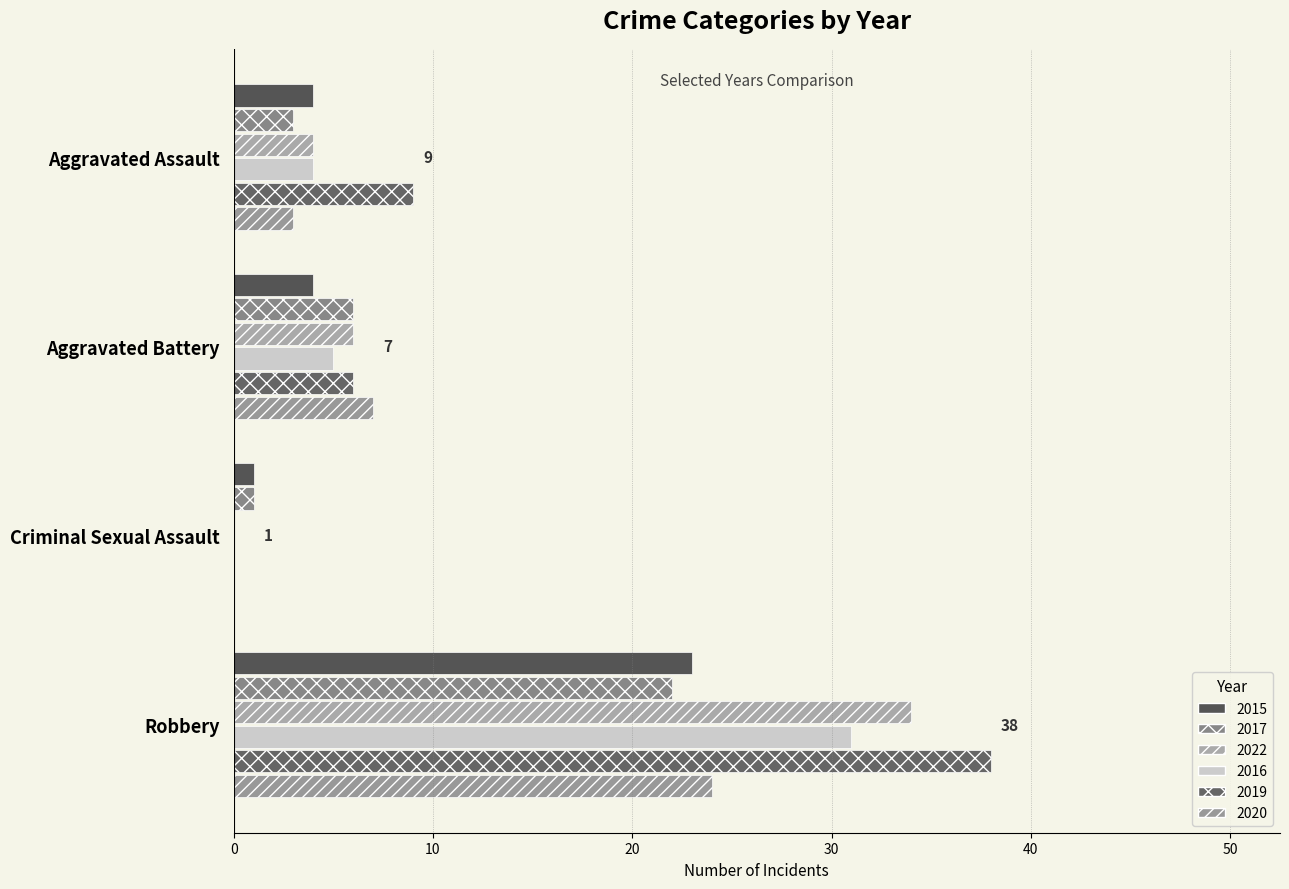

Which category has the lowest value in the 2016 series?

Criminal Sexual Assault